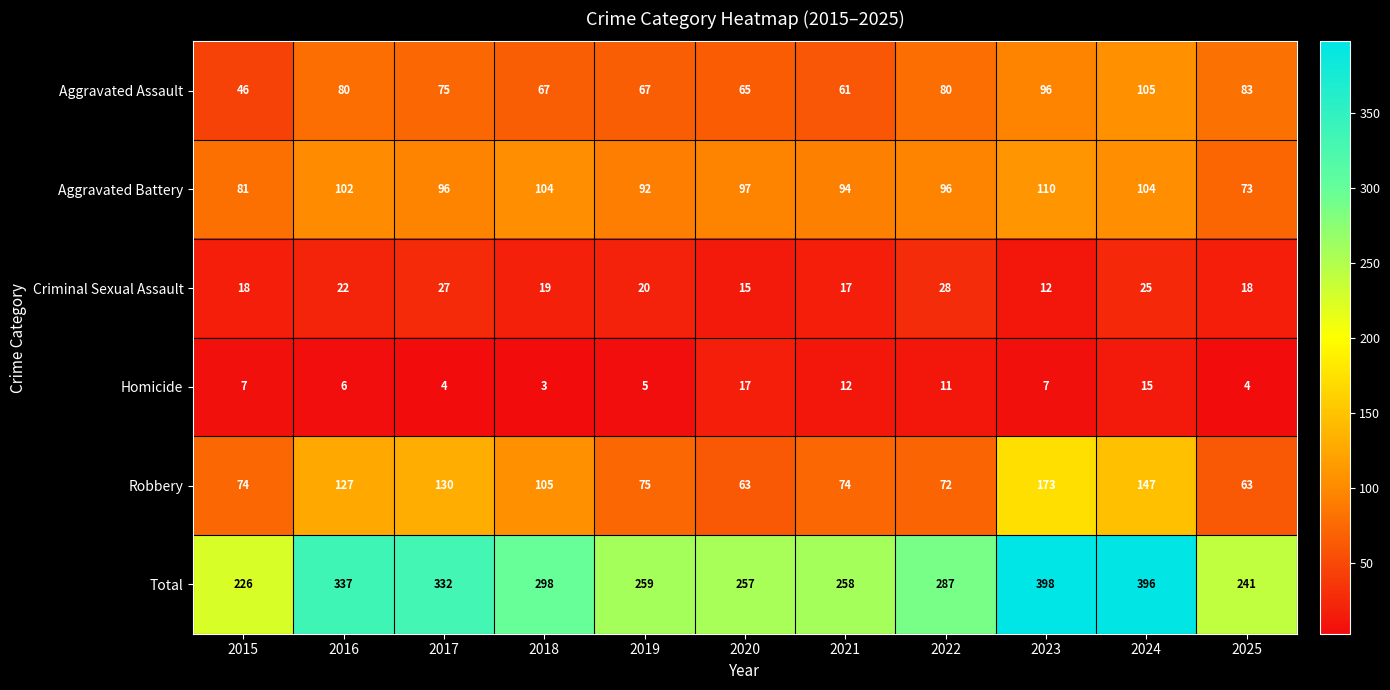

At which category is the sum across all series the highest?

2023